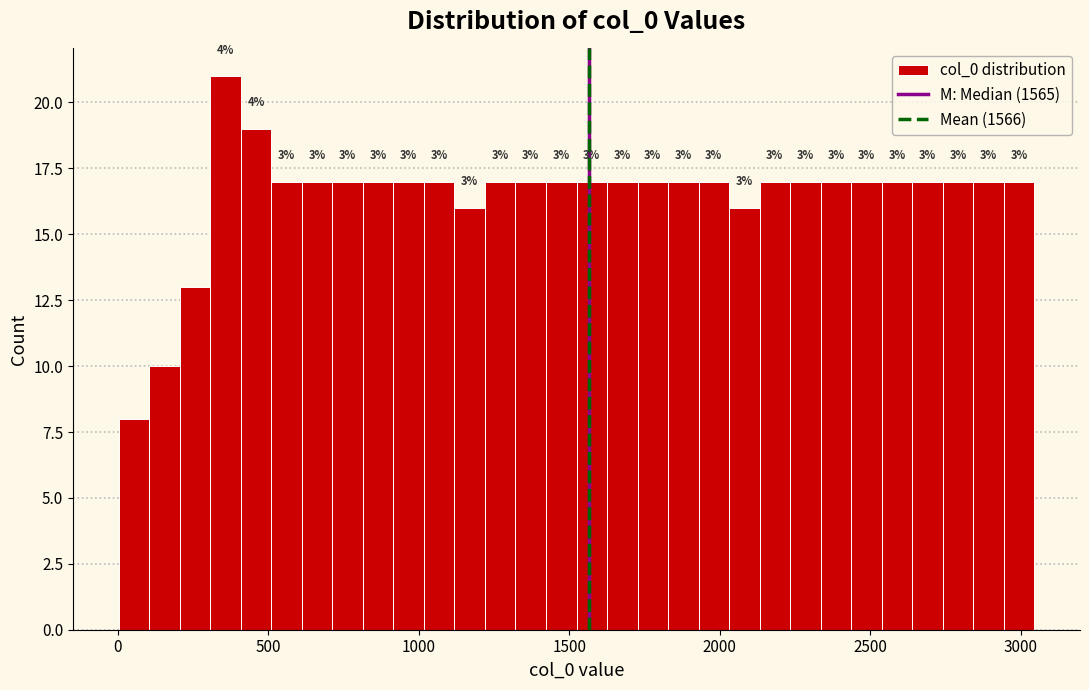

Read against the x-axis, roughly where is the centre of the tallest bar?

350